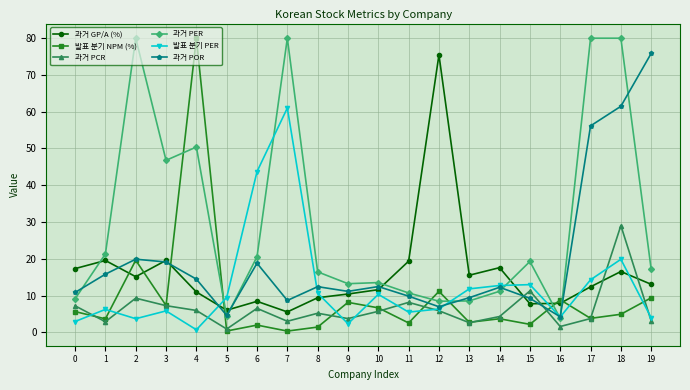

What is the greatest value displayed?

80.0